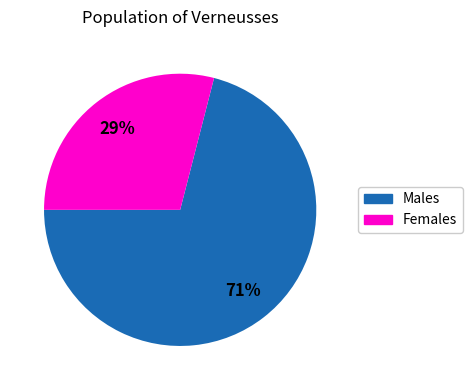

To the nearest percent, what is the difference between the largest and smallest slice percentages?

42%